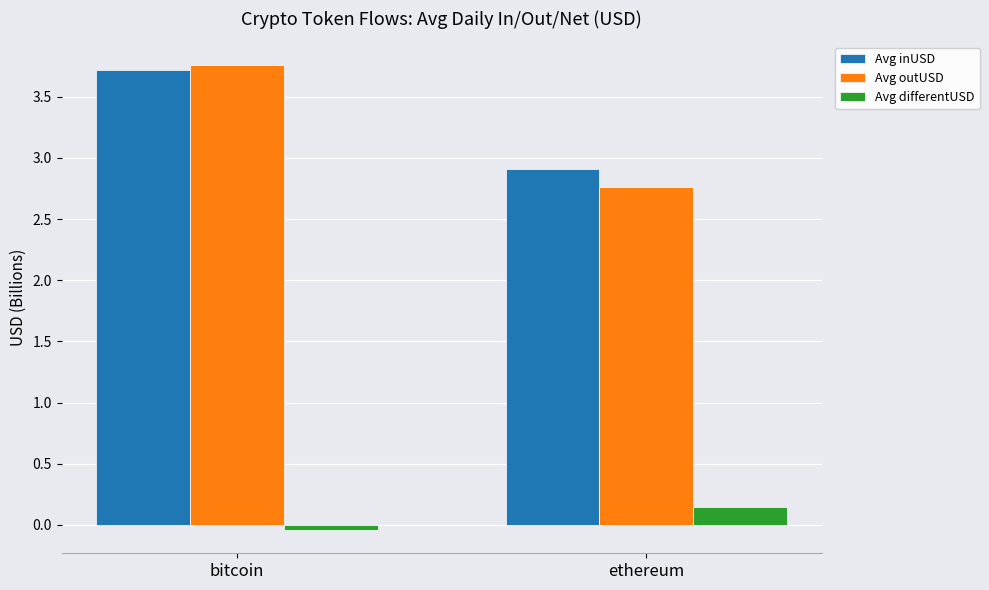

The value of Avg outUSD at bitcoin is 3.8. True or false?

True